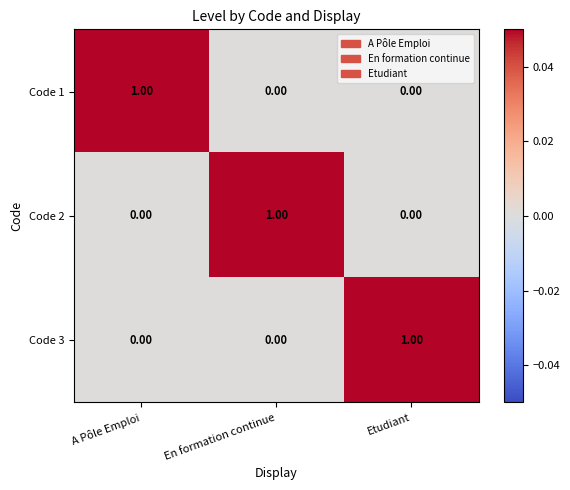

At how many categories does at least one series exceed 0?

3